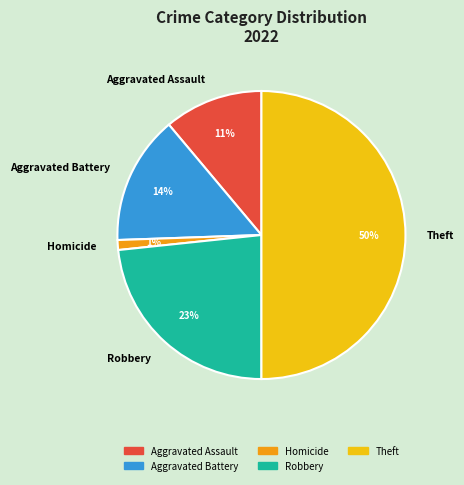

Does Aggravated Battery account for over 50% of the chart?

No